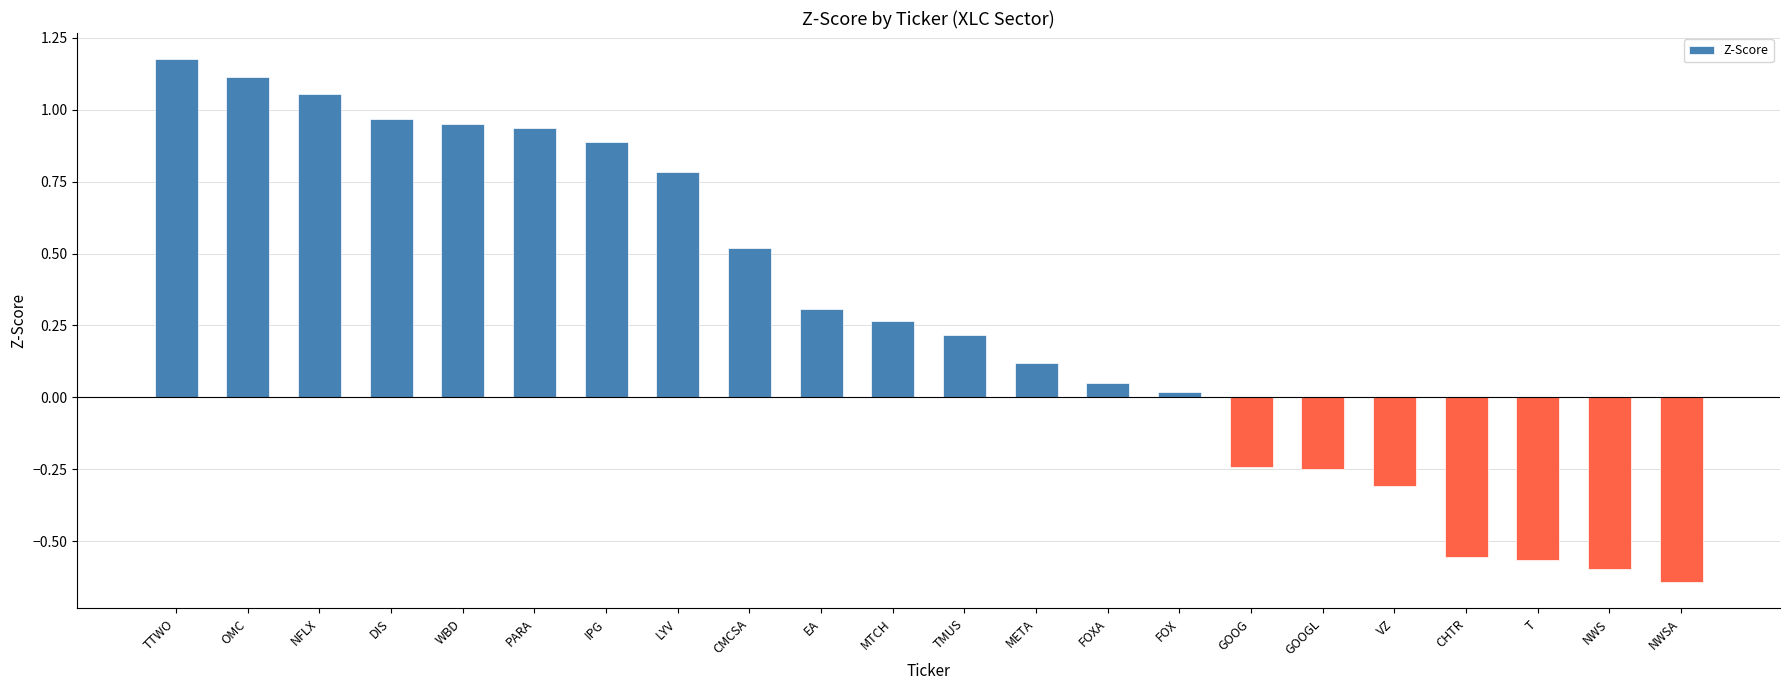

How many distinct data groups are displayed?

1